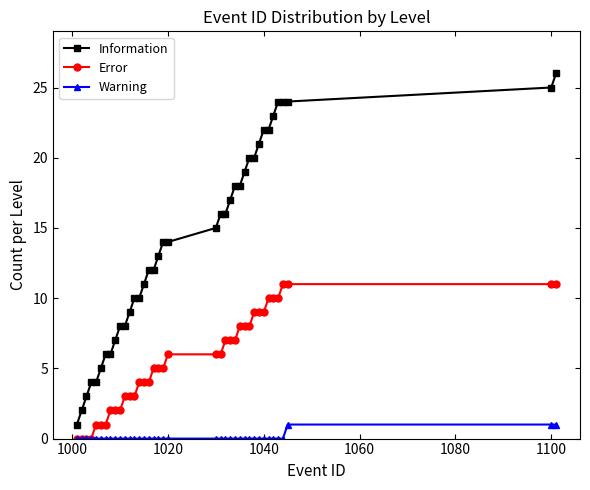

List the series in order of their peak value, highest first.

Information, Error, Warning